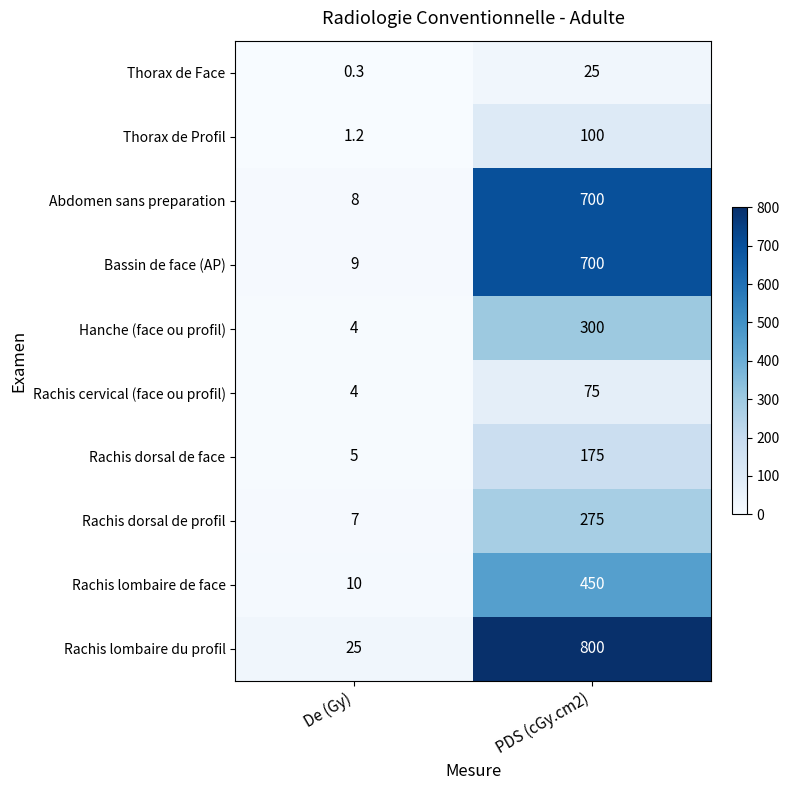

At which category is the sum across all series the highest?

PDS (cGy.cm2)